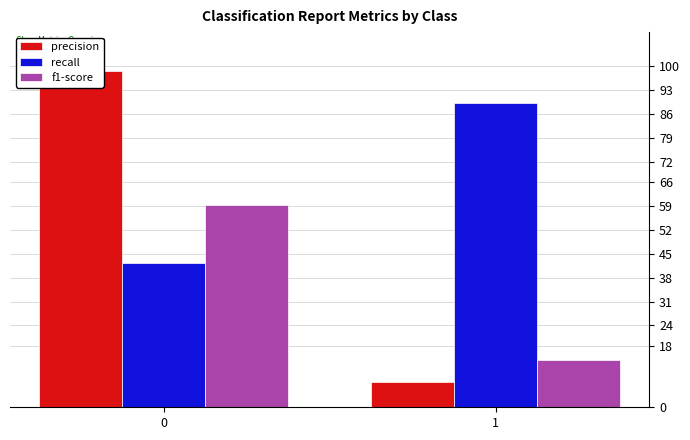

The value of f1-score at 0 is 1.0. True or false?

False